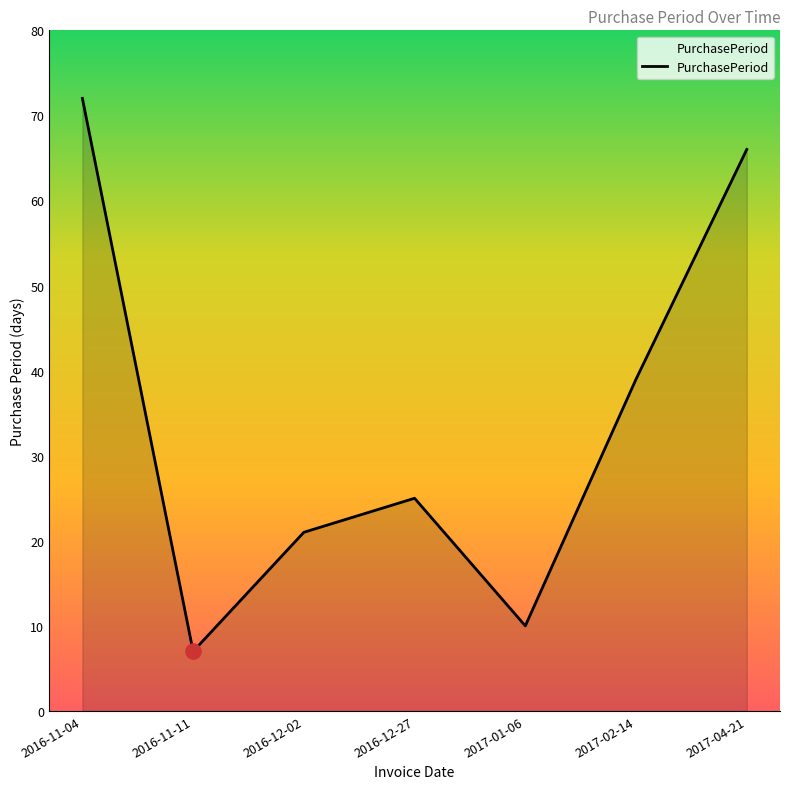

What is the ratio of the value at 2017-04-21 to the value at 2016-11-11?

9.4